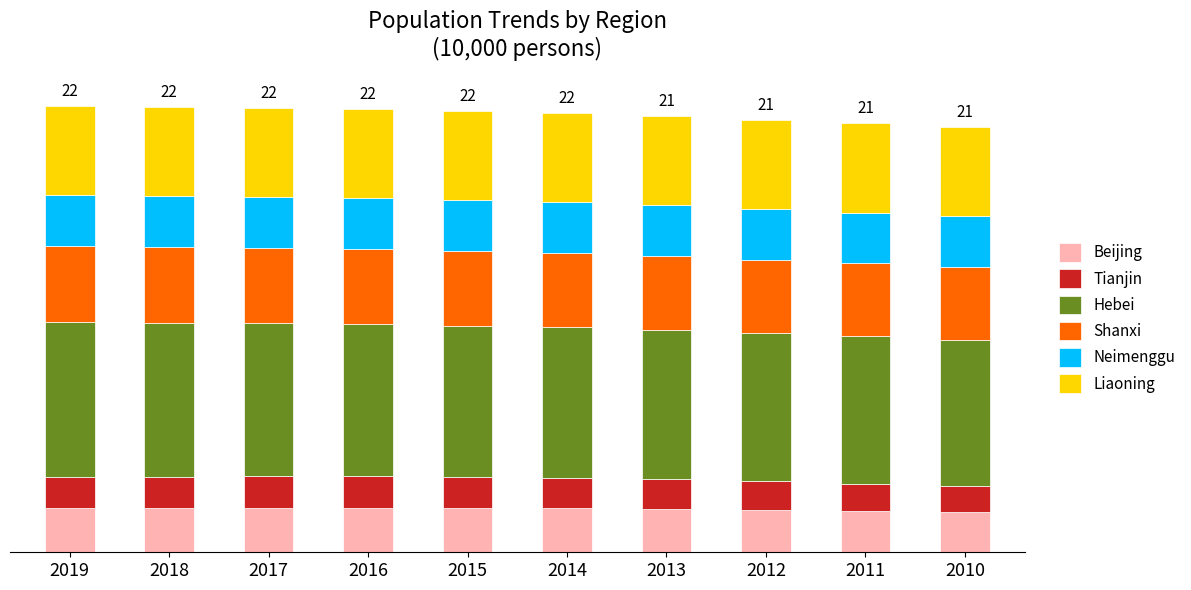

What are all the series names shown in the legend?

Beijing, Tianjin, Hebei, Shanxi, Neimenggu, Liaoning